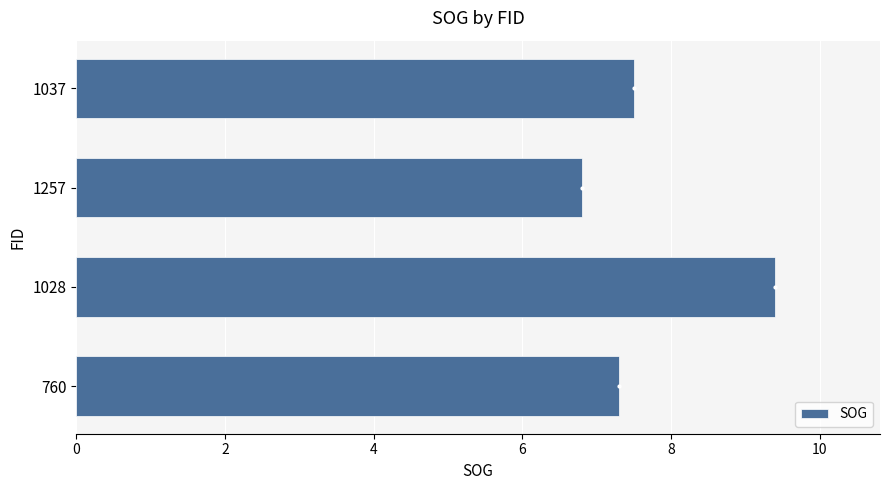

At which label is the value closest to 8?

1037